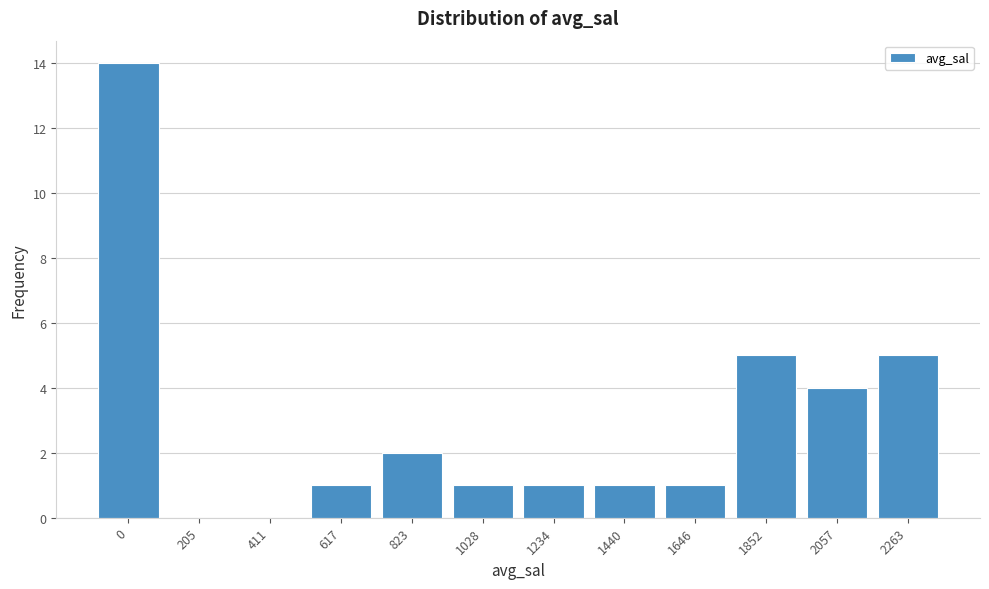

Reading left to right, list all the values displayed in this chart.

0=14	205=0	411=0	617=1	823=2	1028=1	1234=1	1440=1	1646=1	1852=5	2057=4	2263=5